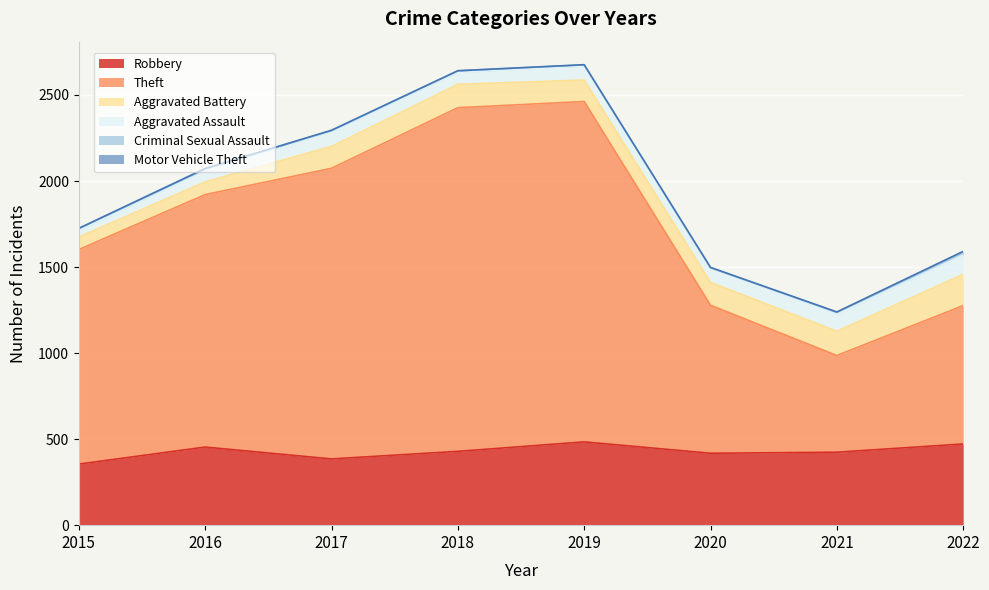

True or false: Criminal Sexual Assault and Motor Vehicle Theft cross at least once.

False